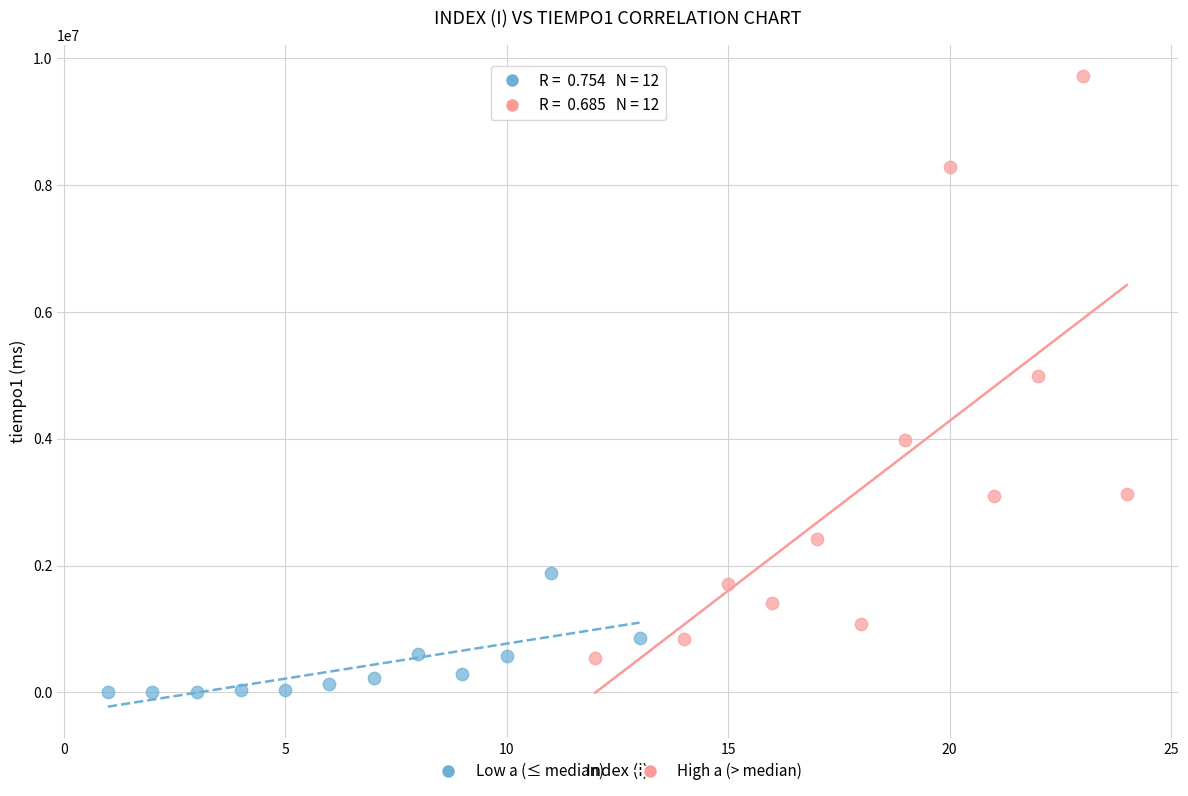

Which series contains the highest Y value?

High a (> median)